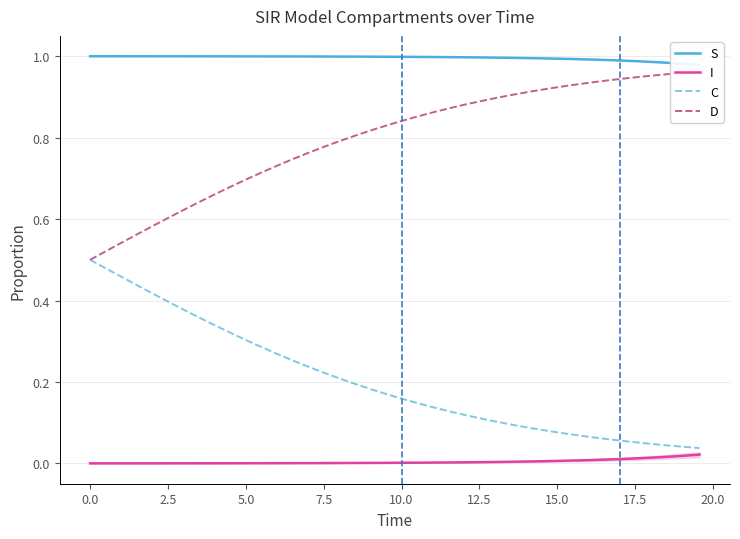

How many lines are shown in the chart?

4